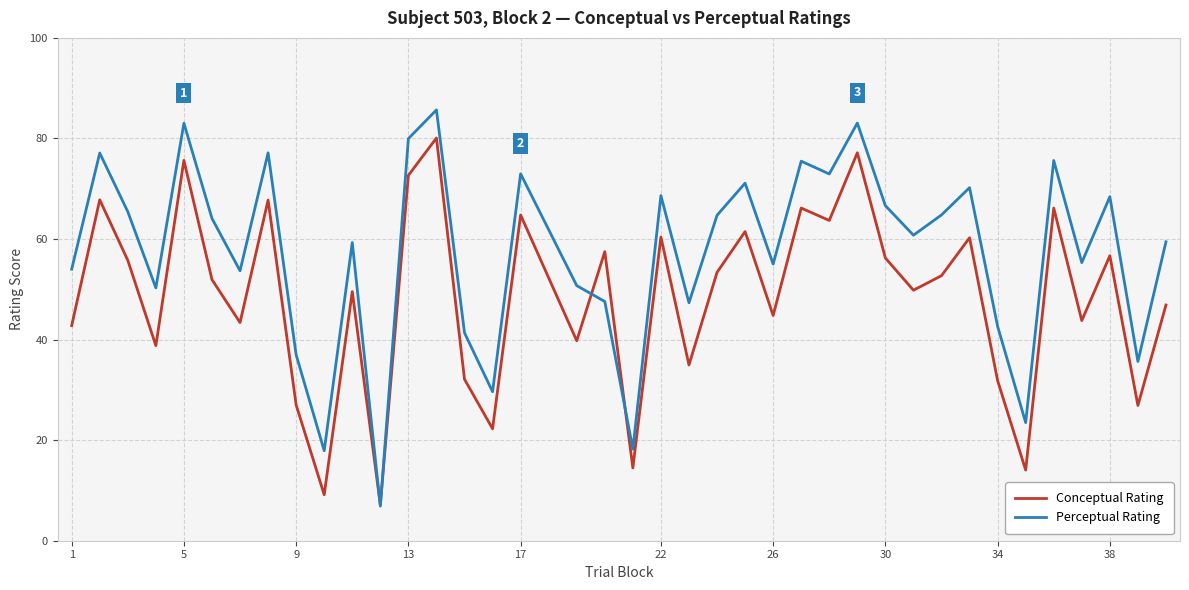

List the series in order of their peak value, lowest first.

Conceptual Rating, Perceptual Rating